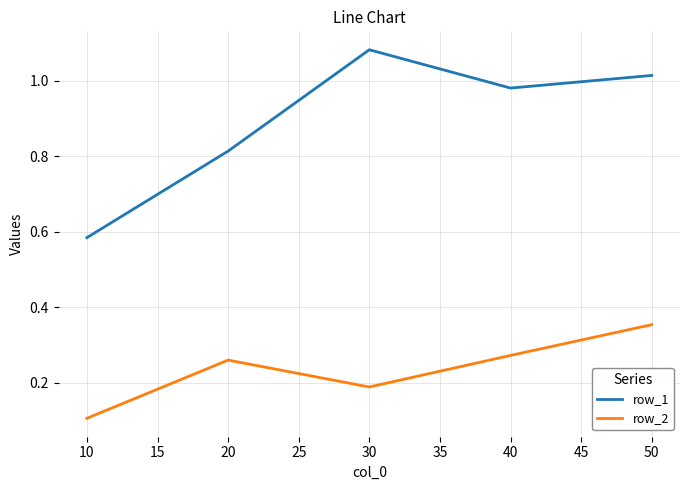

True or false: row_1 and row_2 intersect in this chart.

False